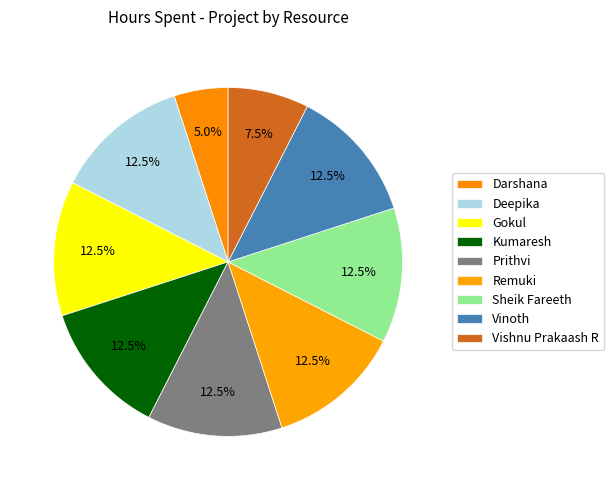

What percentage is the Prithvi slice, to the nearest percent?

12%